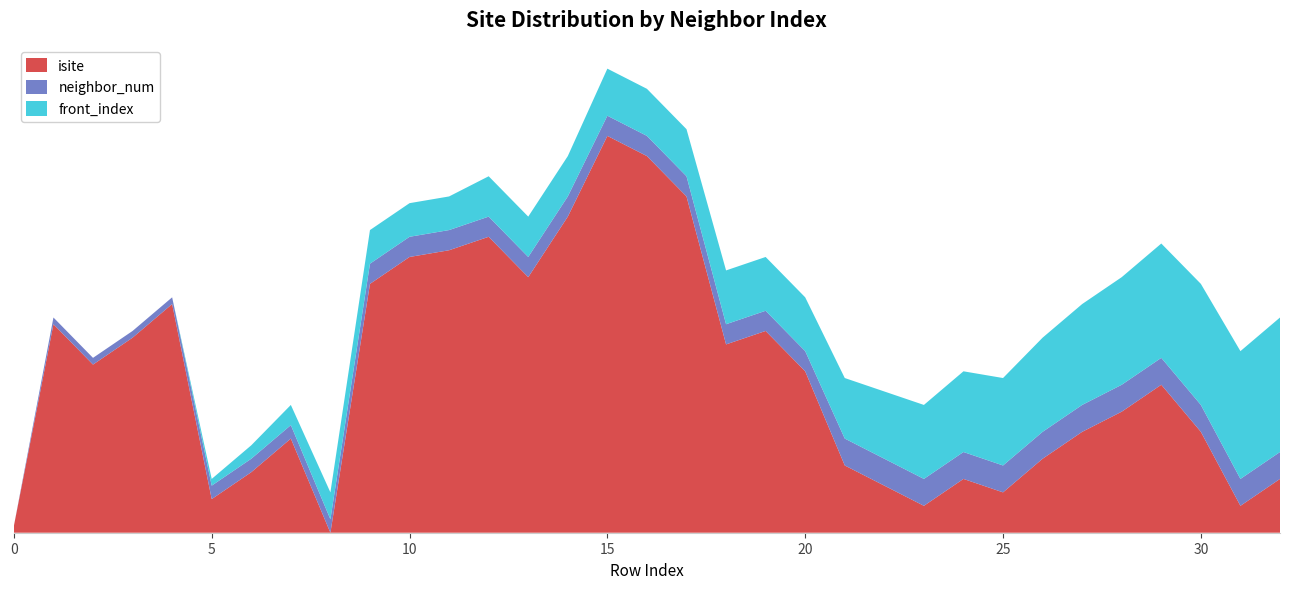

Reading right to left, list all the values displayed in this chart.

isite: 8	4	15	22	18	15	11	6	8	4	7	10	24	30	28	50	56	59	47	38	44	42	41	37	0	14	9	5	34	29	25	31	1
neighbor_num: 4	4	4	4	4	4	4	4	4	4	4	4	3	3	3	3	3	3	3	3	3	3	3	3	2	2	2	2	1	1	1	1	0
front_index: 20	19	18	17	16	15	14	13	12	11	10	9	8	8	8	7	7	7	6	6	6	5	5	5	4	3	2	1	0	0	0	0	0